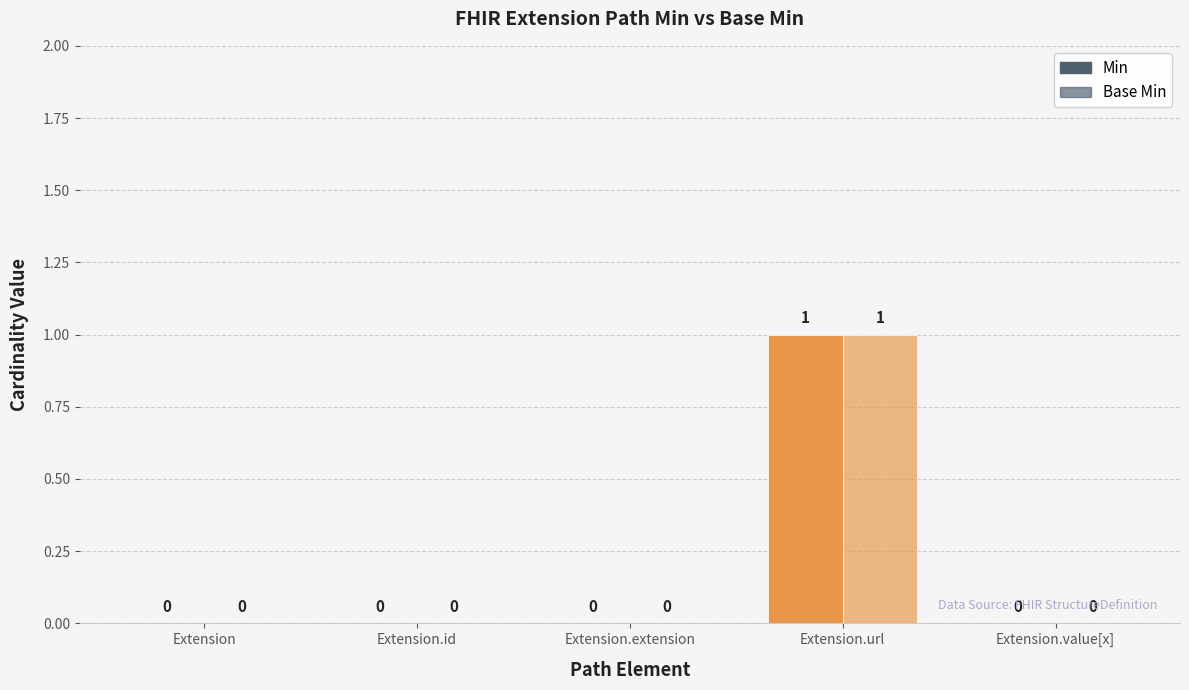

Are the bars horizontal?

No